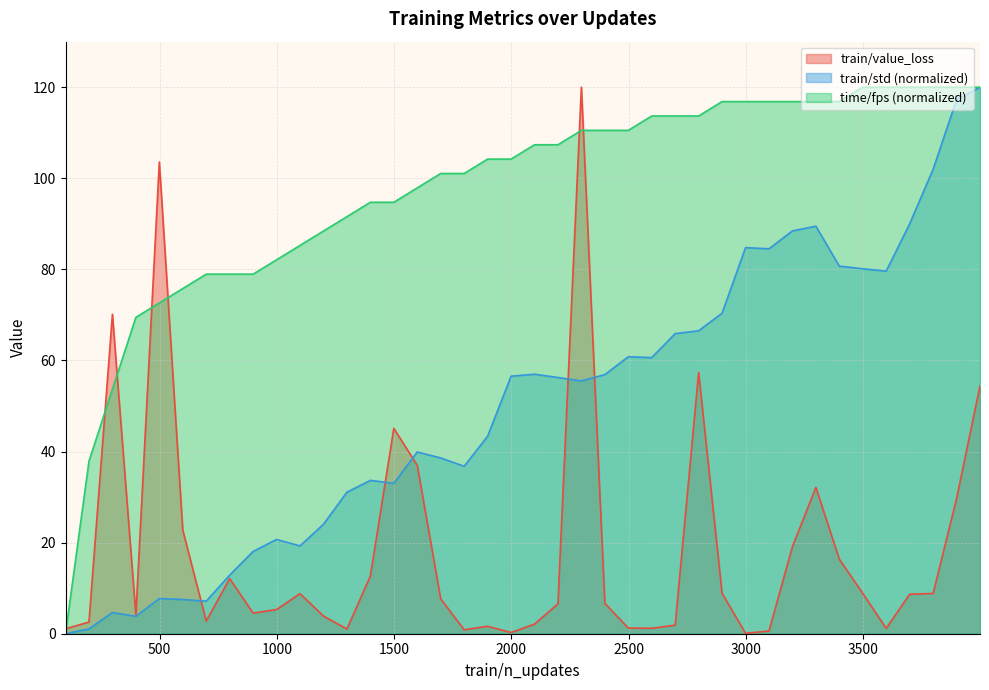

Reading left to right, what are all the values shown in this chart?

train/std: 99=0.0	199=1.1	299=4.7	399=3.8	499=7.7	599=7.5	699=7.1	799=12.9	899=18.1	999=20.7	1099=19.3	1199=24.0	1299=31.1	1399=33.7	1499=33.0	1599=39.9	1699=38.6	1799=36.8	1899=43.4	1999=56.5	2099=57.0	2199=56.3	2299=55.5	2399=56.9	2499=60.8	2599=60.6	2699=65.9	2799=66.5	2899=70.4	2999=84.8	3099=84.5	3199=88.5	3299=89.5	3399=80.7	3499=80.1	3599=79.6	3699=90.0	3799=102.0	3899=117.3	3999=120.0
time/fps: 99=0.0	199=37.9	299=53.7	399=69.5	499=72.6	599=75.8	699=78.9	799=78.9	899=78.9	999=82.1	1099=85.3	1199=88.4	1299=91.6	1399=94.7	1499=94.7	1599=97.9	1699=101.1	1799=101.1	1899=104.2	1999=104.2	2099=107.4	2199=107.4	2299=110.5	2399=110.5	2499=110.5	2599=113.7	2699=113.7	2799=113.7	2899=116.8	2999=116.8	3099=116.8	3199=116.8	3299=116.8	3399=116.8	3499=120.0	3599=120.0	3699=120.0	3799=120.0	3899=120.0	3999=120.0